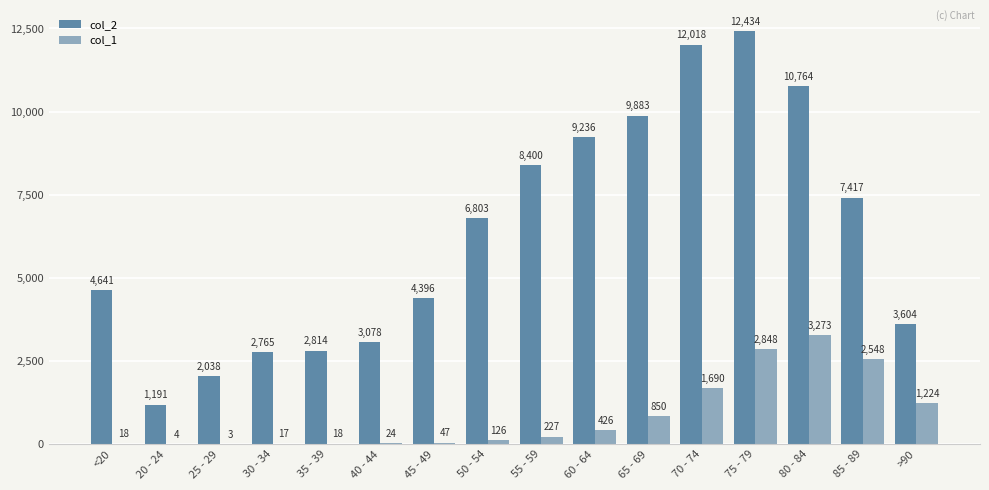

What are all the series names shown in the legend?

col_2, col_1